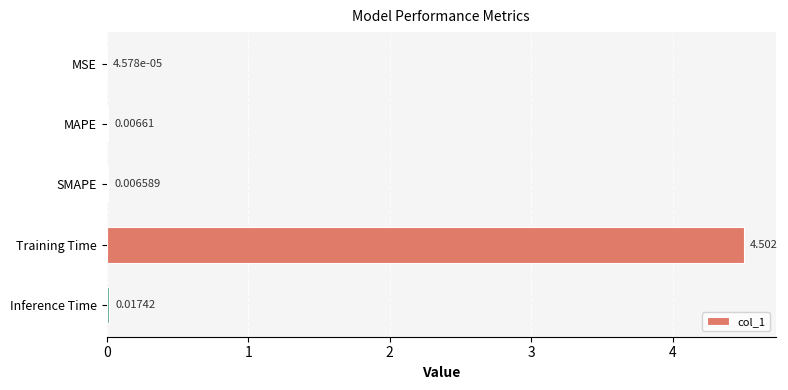

Are the bars horizontal?

Yes